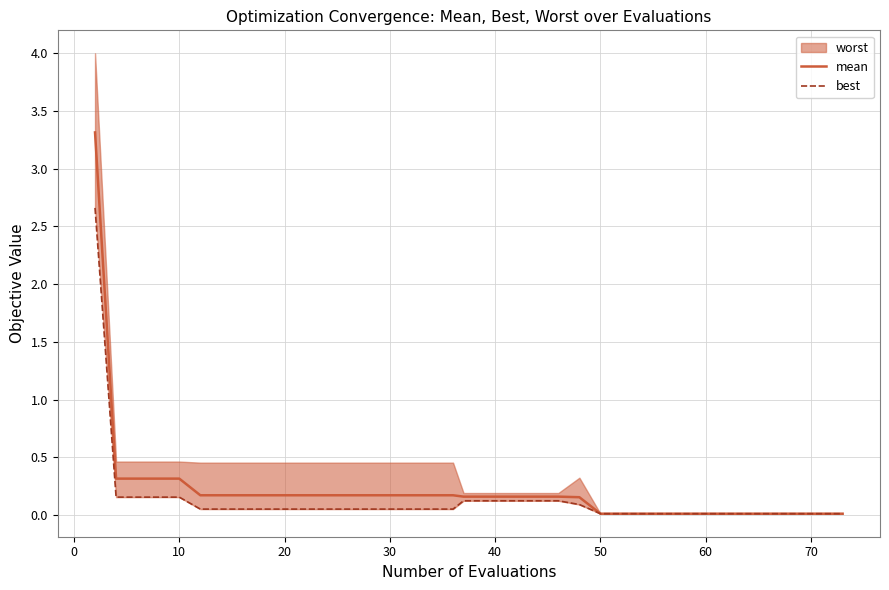

True or false: mean and best cross at least once.

False